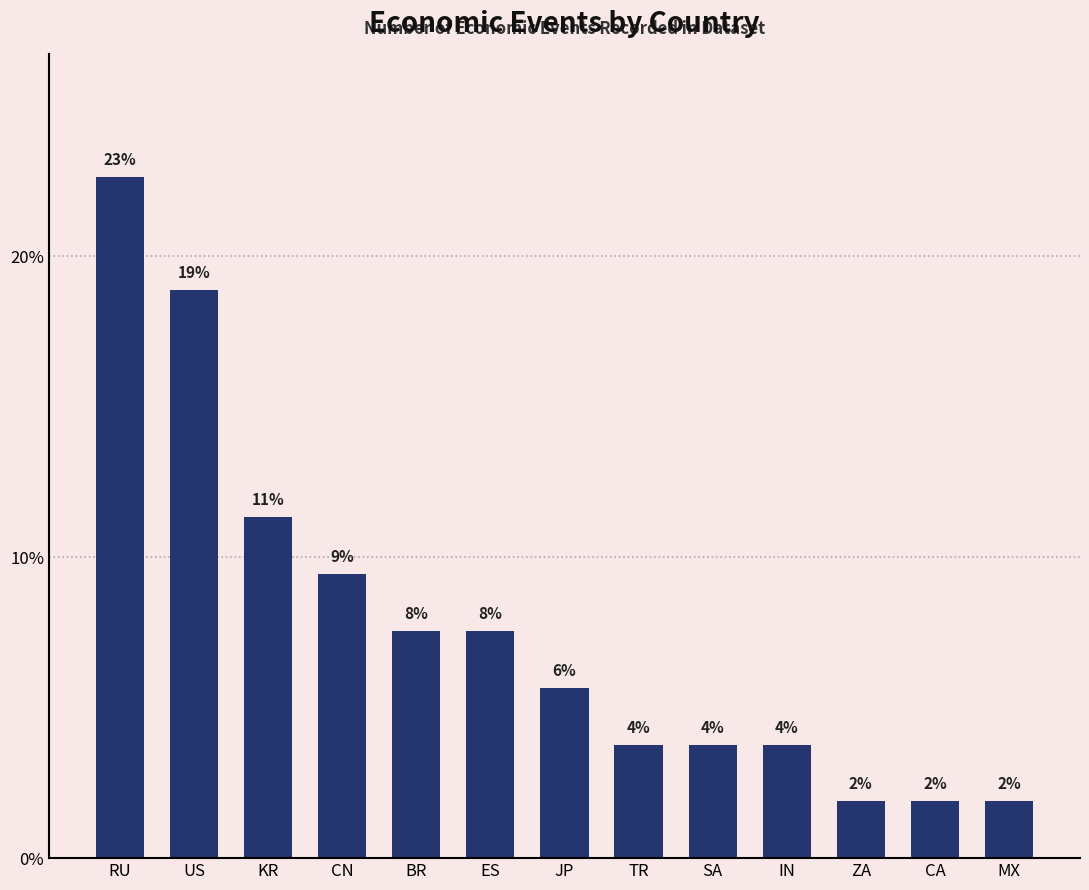

How many bars are there in total?

13